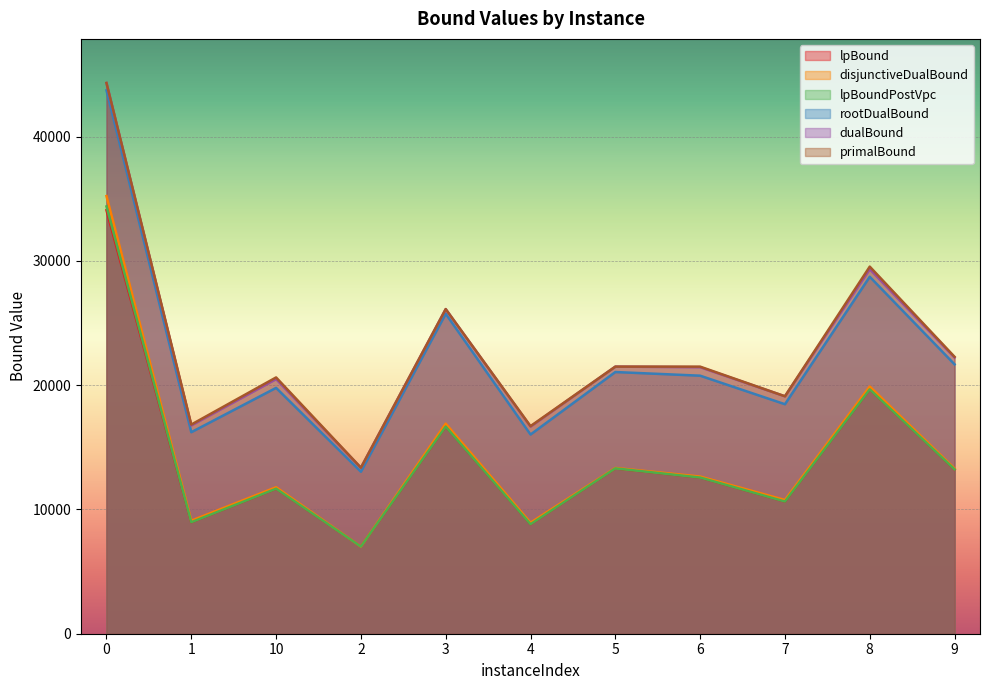

How many interior local valleys does the primalBound series have?

4